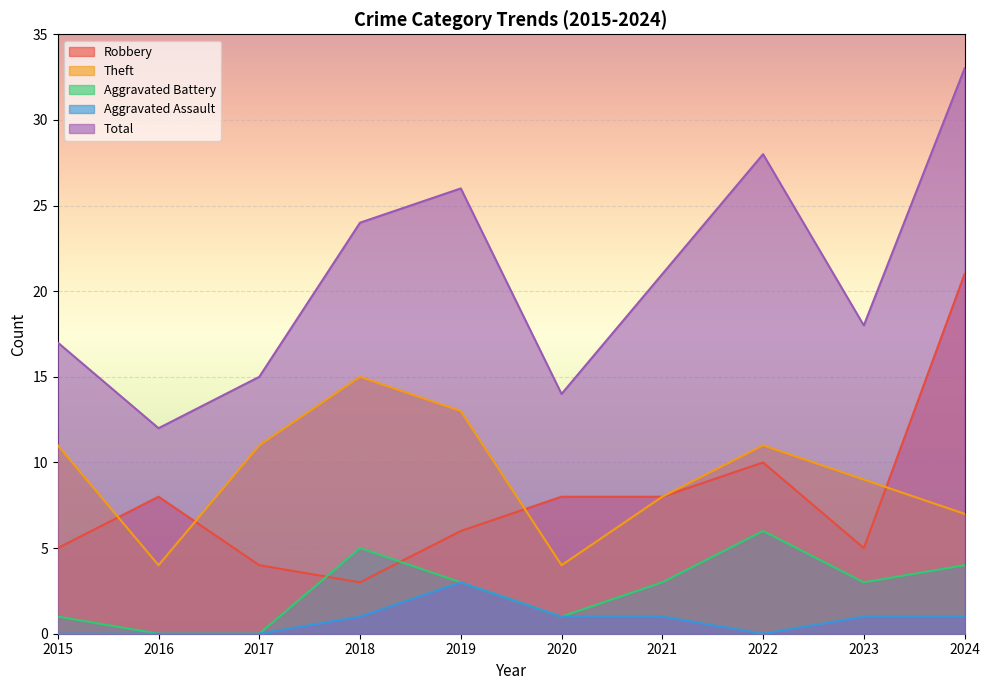

How many intersections are there between Aggravated Battery and Robbery?

2